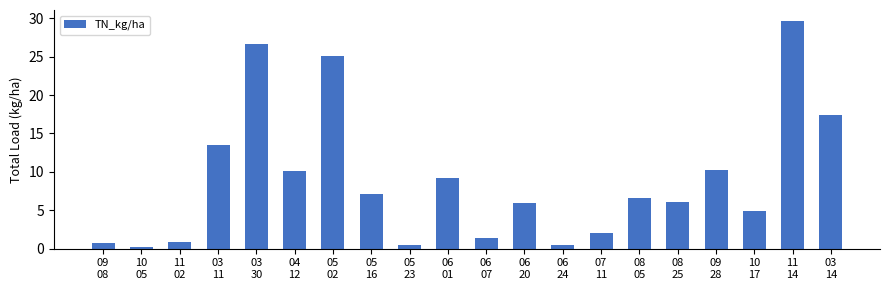

Which label corresponds to the smallest value in the chart?

10
05